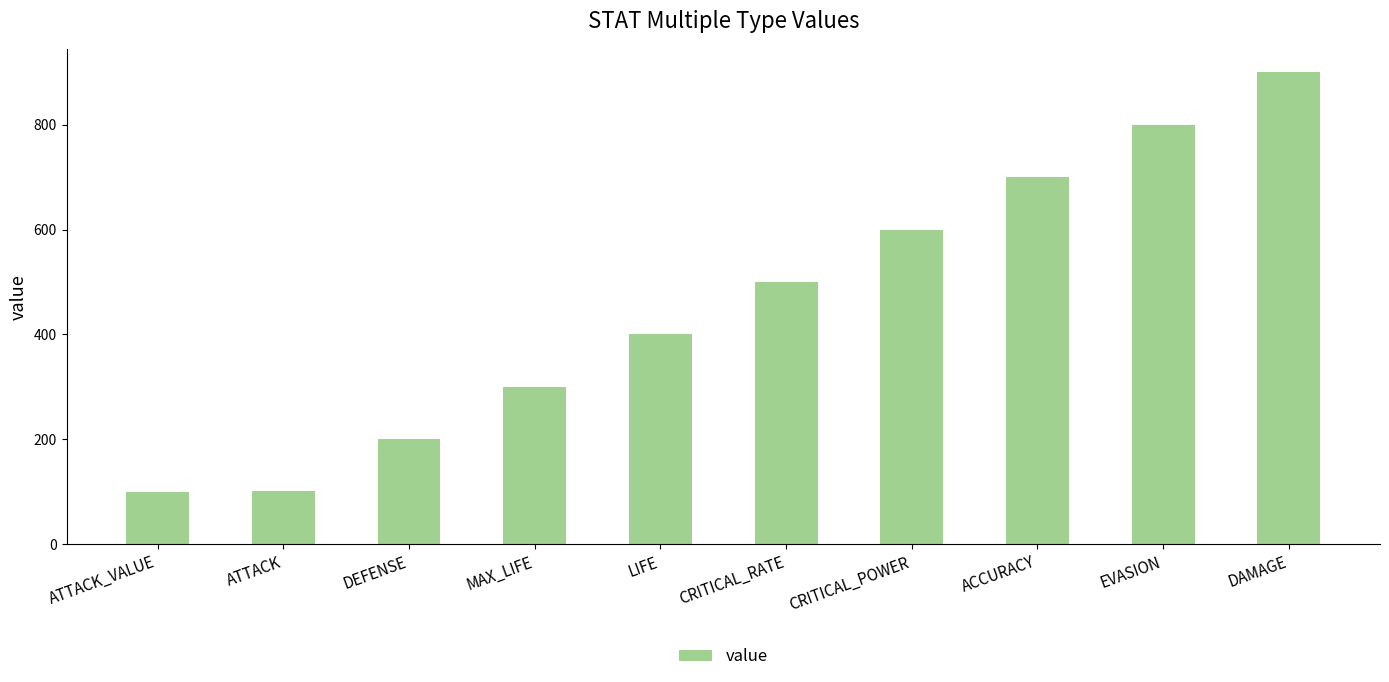

Does the chart contain stacked bars?

No